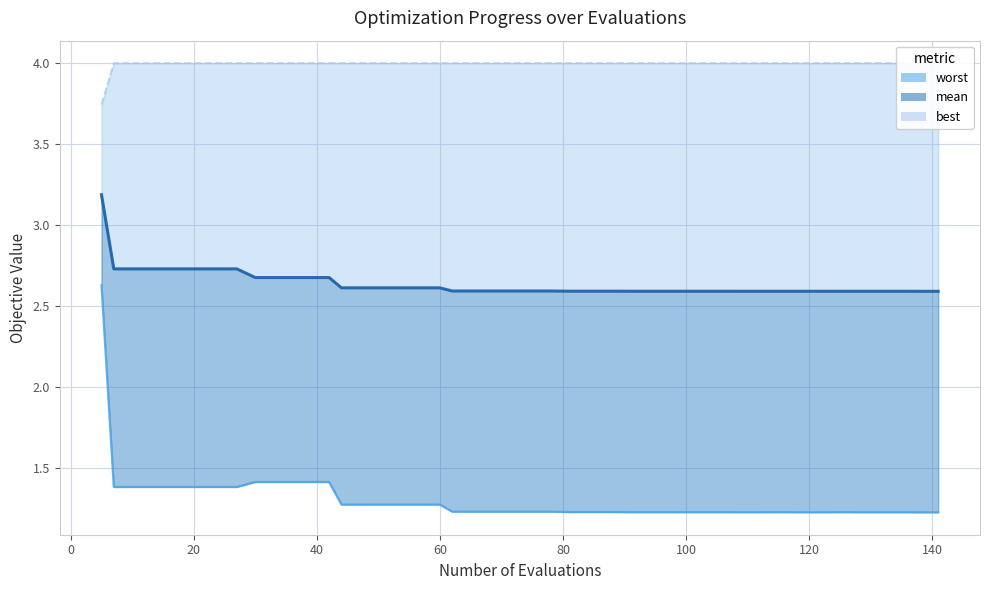

True or false: worst_line and mean_line intersect in this chart.

False